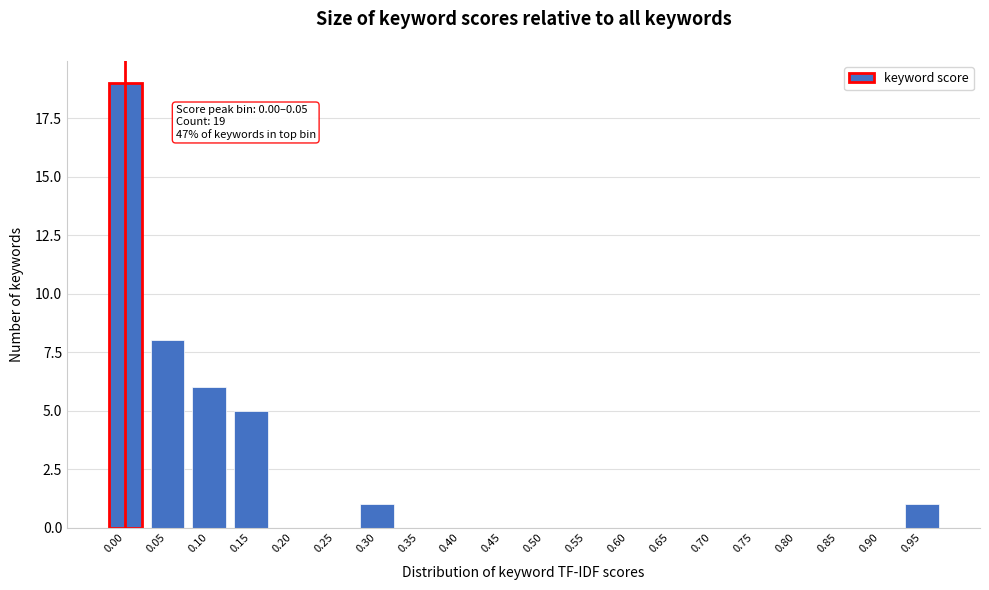

Reading left to right, extract all data points from this chart.

0.00=19	0.05=8	0.10=6	0.15=5	0.20=0	0.25=0	0.30=1	0.35=0	0.40=0	0.45=0	0.50=0	0.55=0	0.60=0	0.65=0	0.70=0	0.75=0	0.80=0	0.85=0	0.90=0	0.95=1